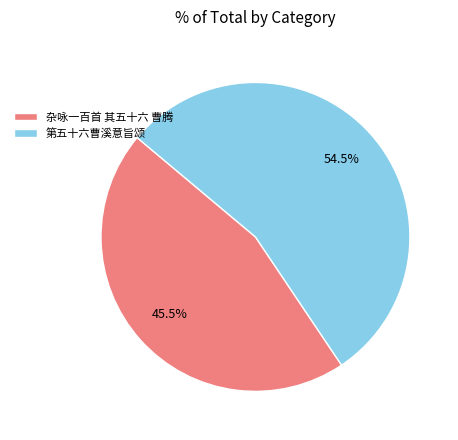

Which has a higher value, 第五十六曹溪意旨颂 or 杂咏一百首 其五十六 曹腾?

第五十六曹溪意旨颂